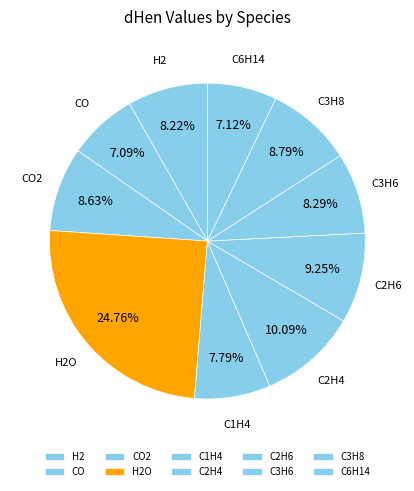

Between C6H14 and C3H8, which is larger?

C3H8